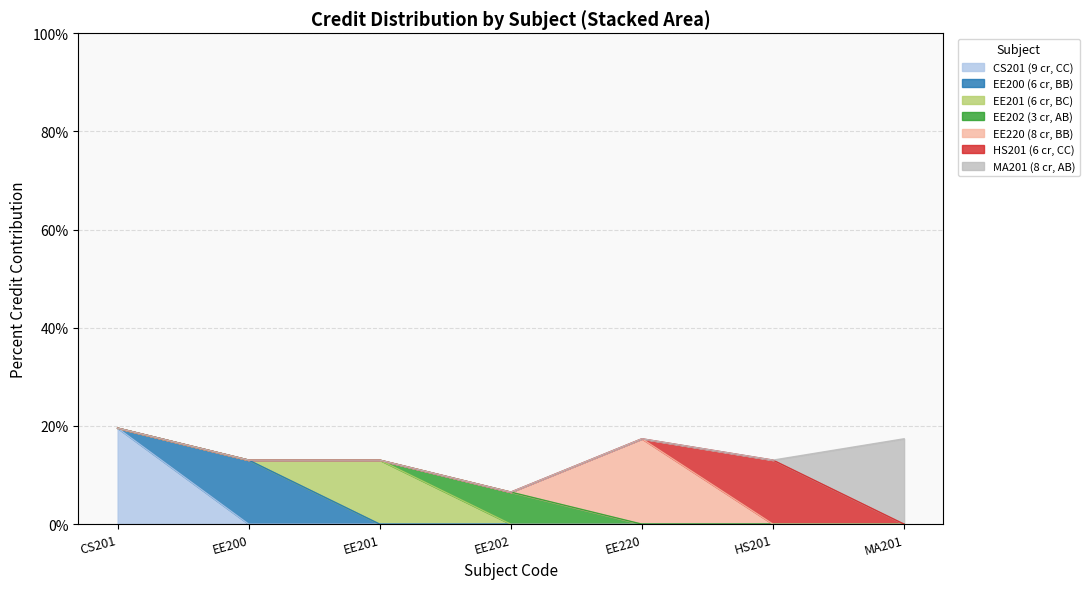

List the labels in order of value, smallest first.

EE202, EE200, EE201, HS201, EE220, MA201, CS201